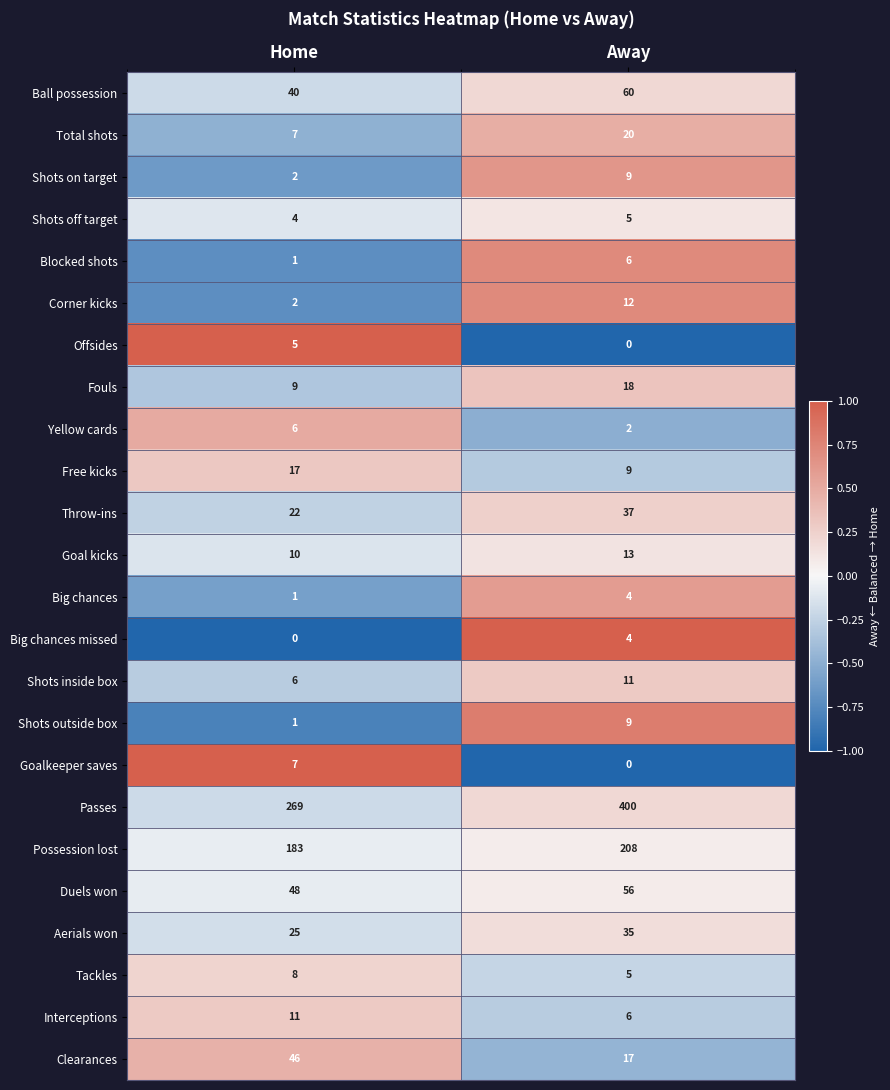

How many data points does each series have?

2